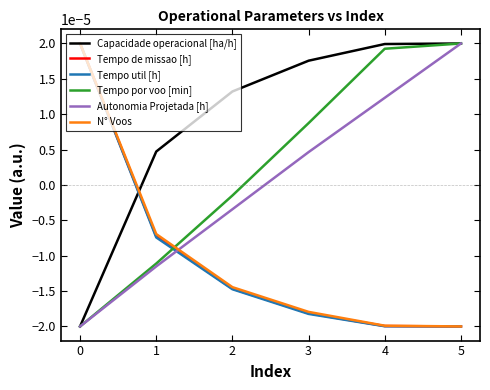

Which category has the highest value in the Autonomia Projetada [h] series?

5